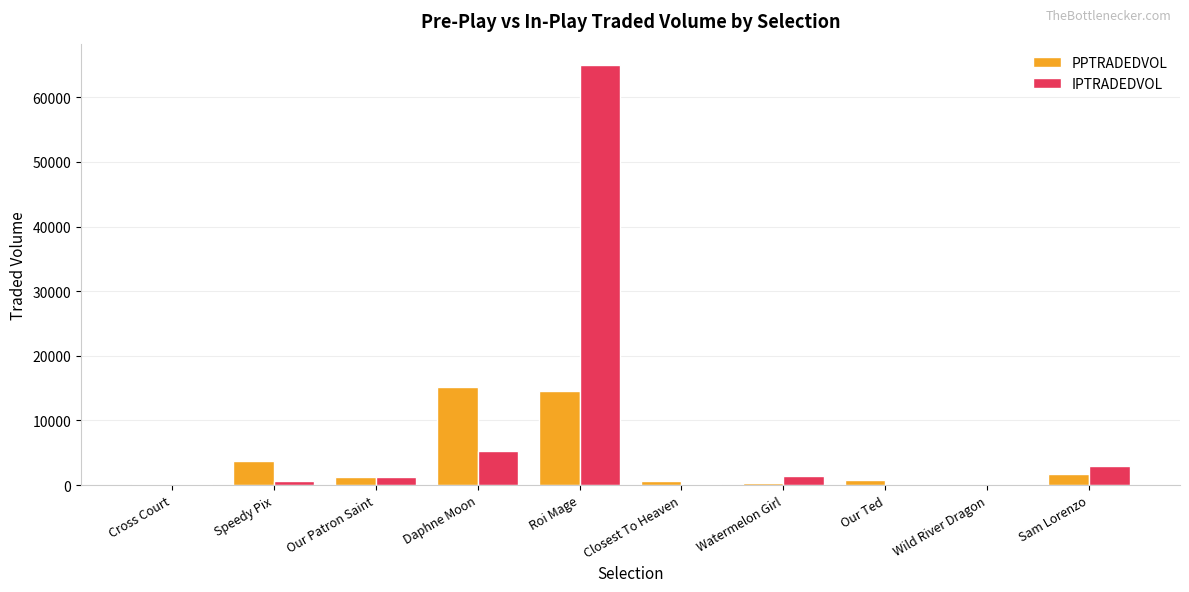

What is the average value of the PPTRADEDVOL series?

3841.4